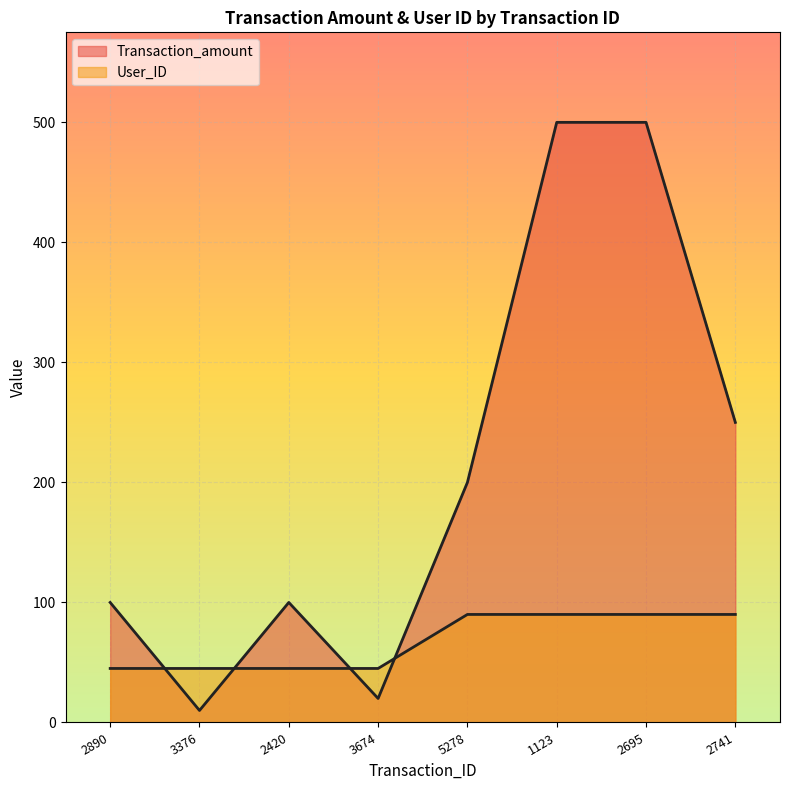

True or false: User_ID has a value of 45 at 2890.

True